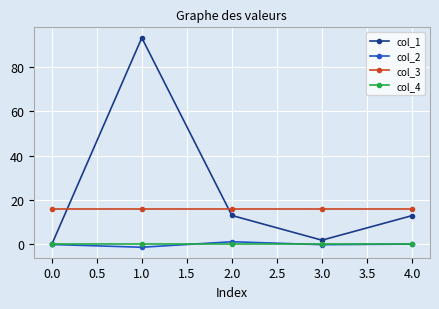

True or false: col_4 has a value of 0.0 at 3.0.

True